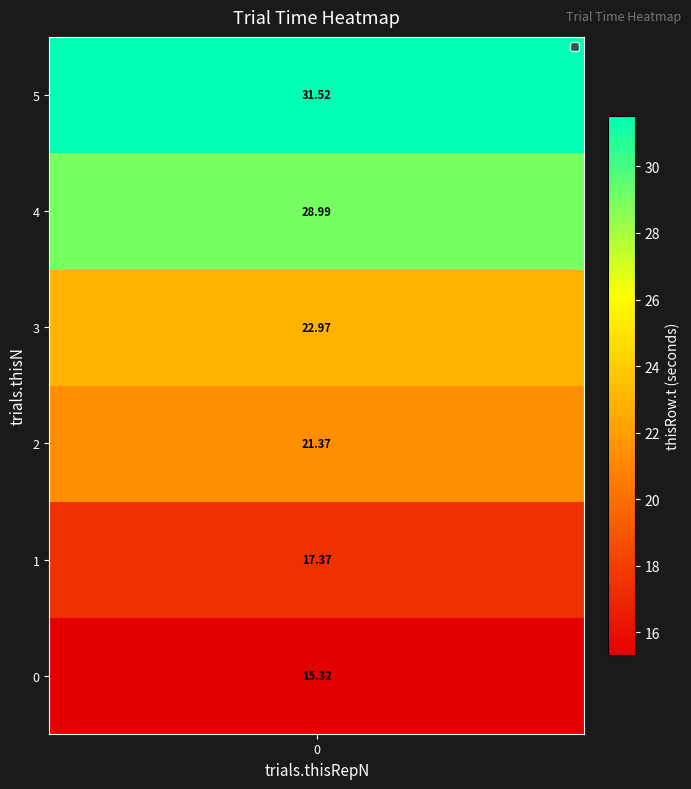

How many values are below 22?

3